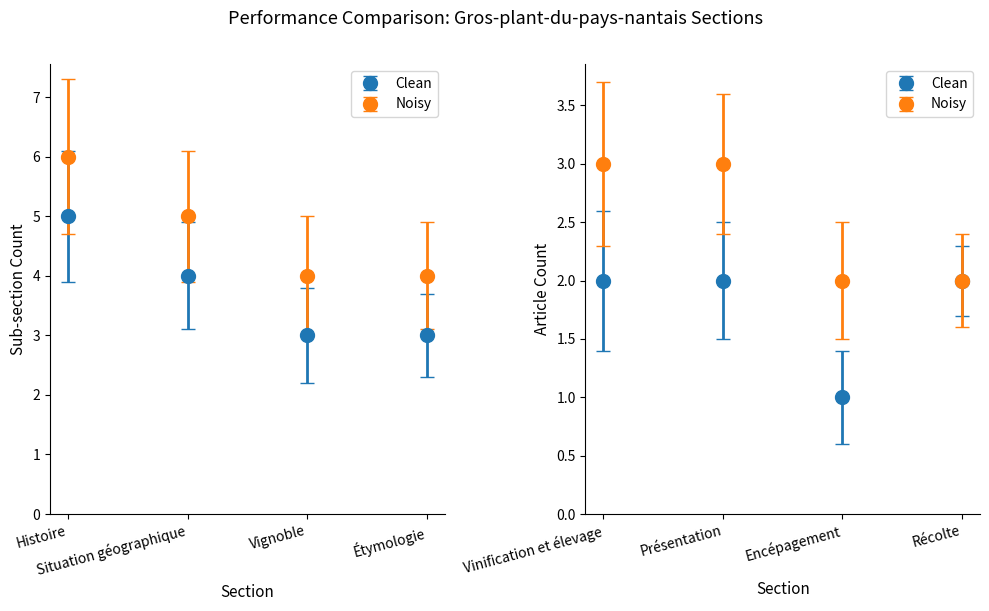

What value does the Clean series have at Vinification et élevage?

2